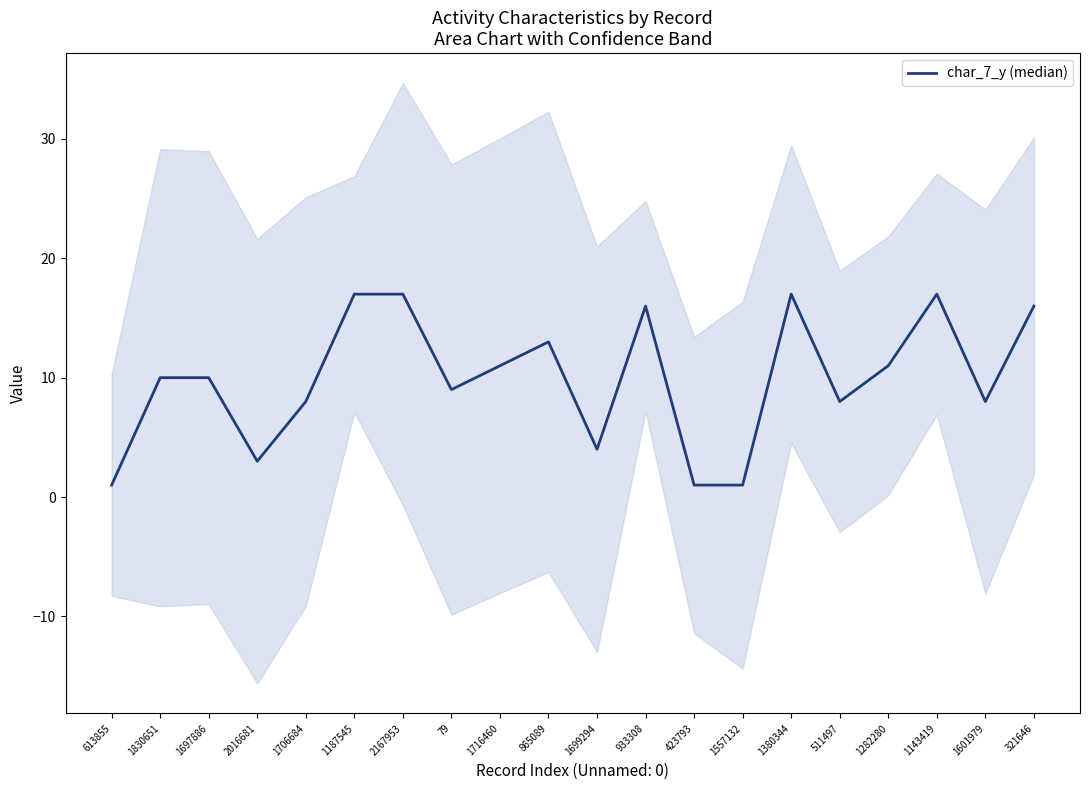

How many series are shown in this chart?

1